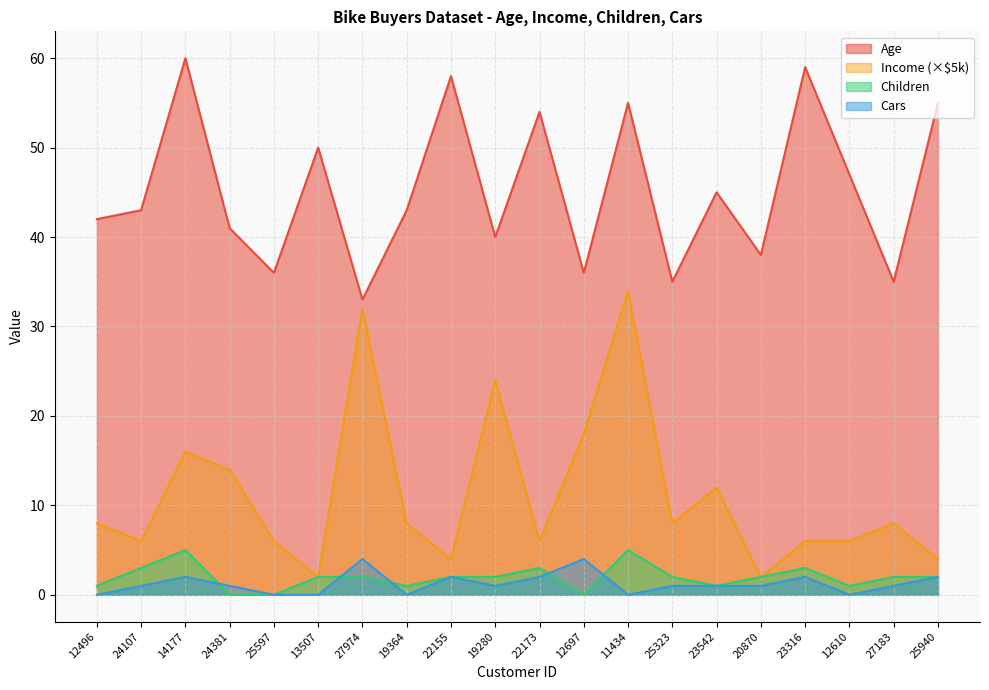

What is the label of the 17th point from the left?

23316